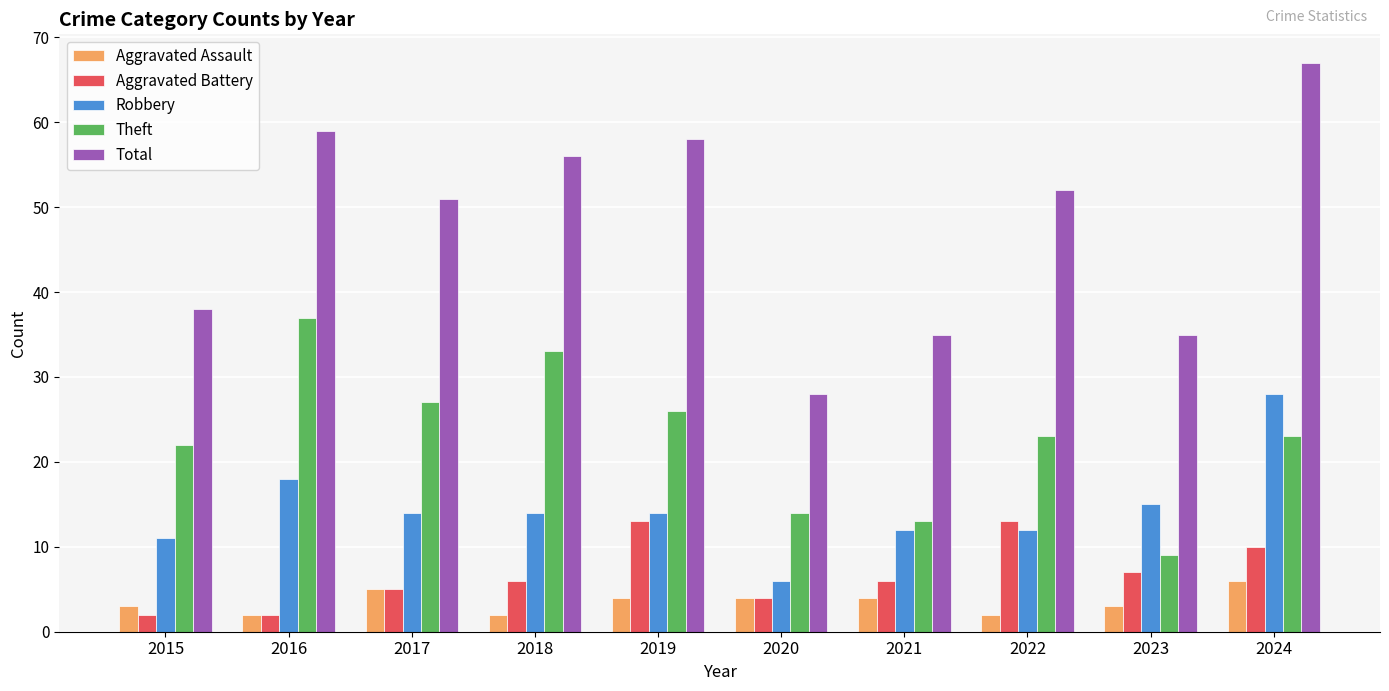

What is the difference between the second highest and minimum values in the Robbery series?

12